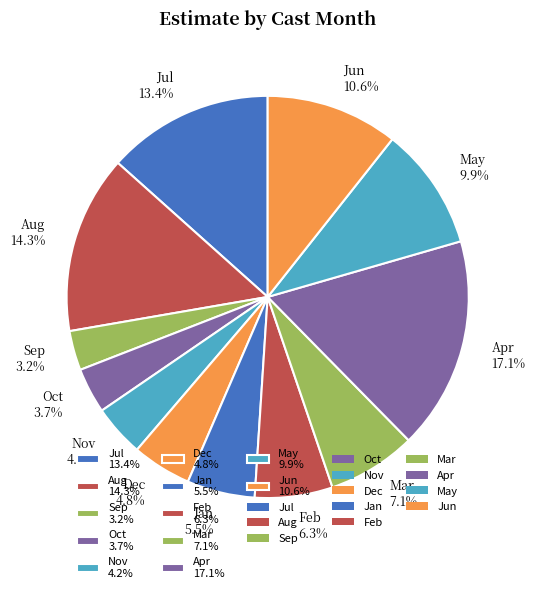

What is the largest slice in the pie chart?

Apr 17.1%